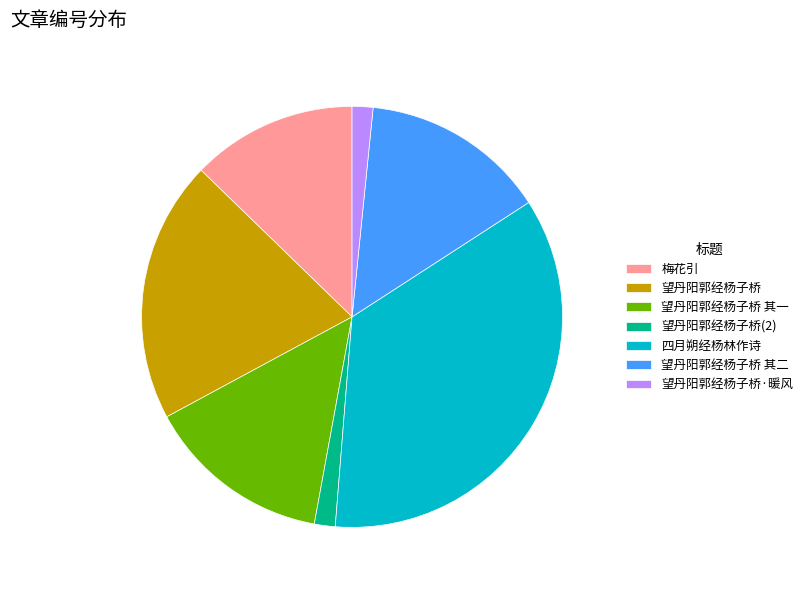

Is it true that 望丹阳郭经杨子桥 其一 is 14% of the pie?

True